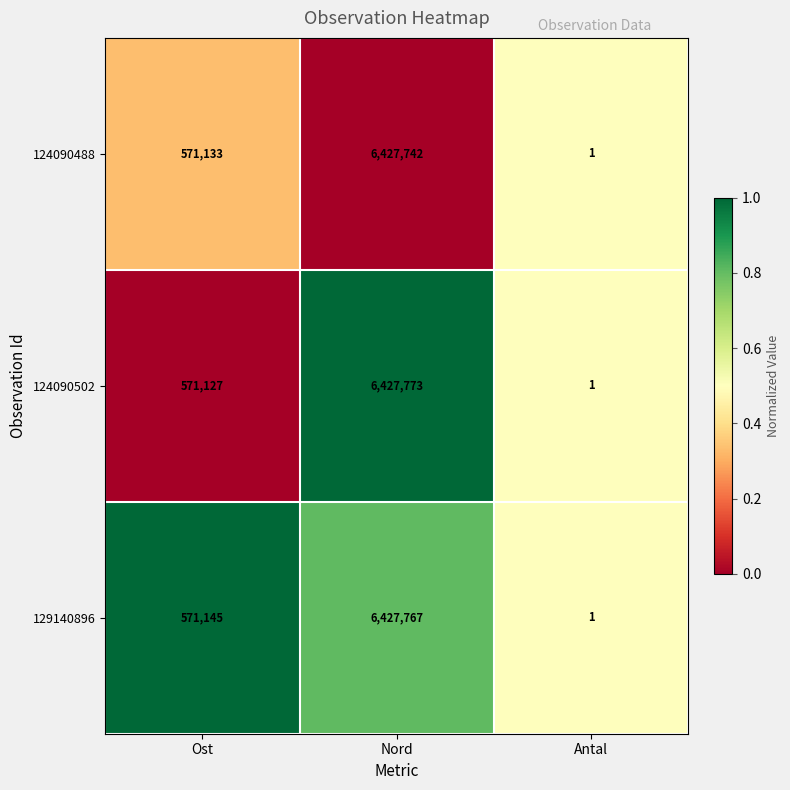

Which series has the largest total across all categories?

129140896